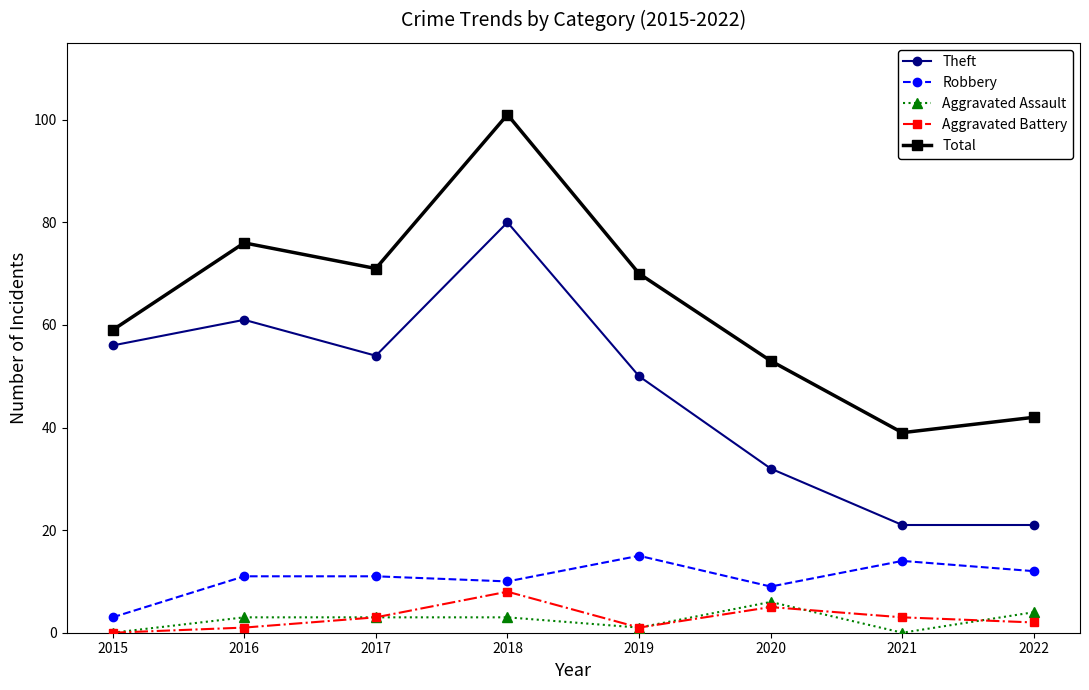

What is the difference between the Aggravated Assault values at 2020 and 2022?

2